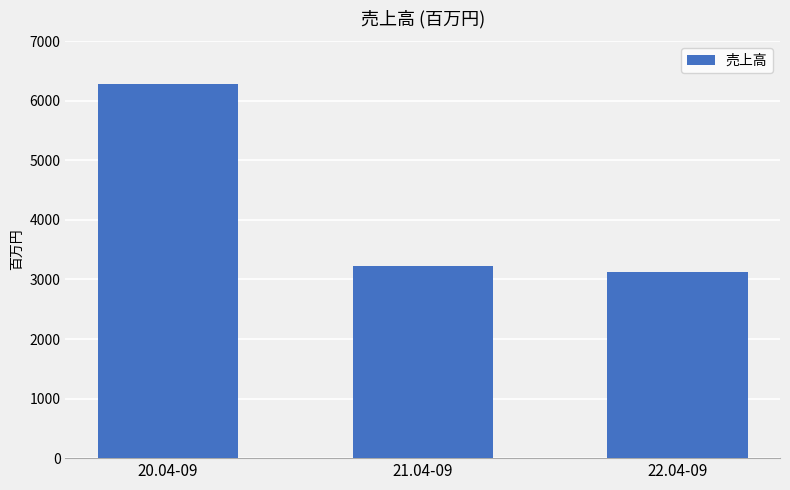

Which label corresponds to the smallest value in the chart?

22.04-09